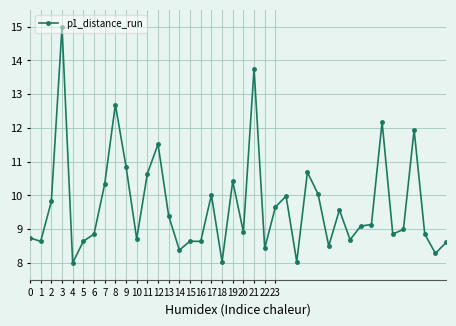

What is the value of the 31st point from the left?

8.7